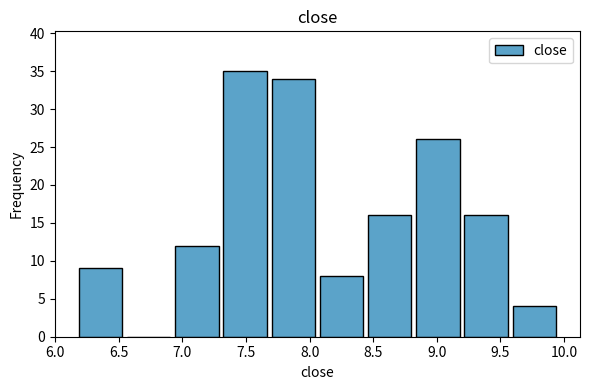

How tall is the bar that spans 9.60 to 9.95 on the x-axis? Neither the bar edges nor the heights are printed on the chart, so give them approximately, as read against the axes.

4